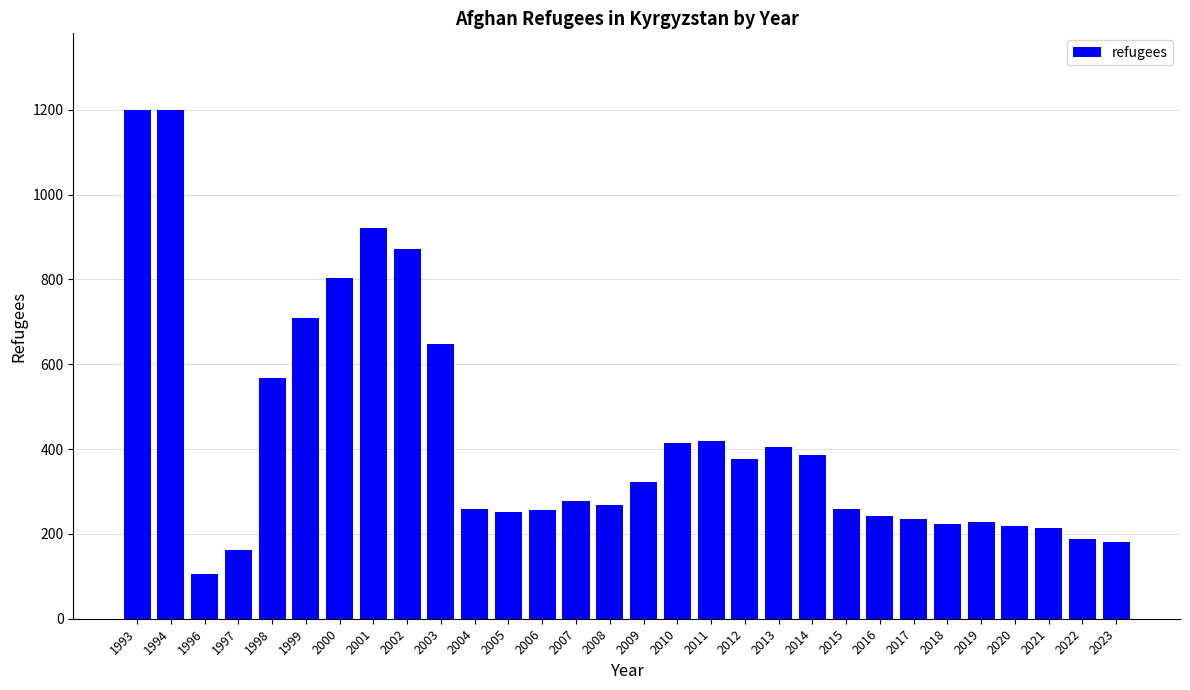

What is the ratio of the value at 2016 to the value at 2006?

0.9